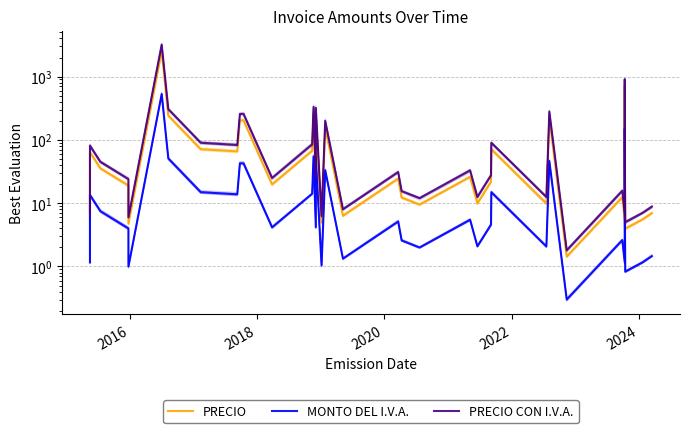

Reading right to left, extract all data points from this chart.

PRECIO: 7.0	5.5	4.0	71.1	711.0	5.5	12.4	1.4	220.8	9.9	71.1	21.8	9.9	26.1	9.5	12.3	24.5	6.3	158.0	4.9	253.6	19.8	261.9	67.2	19.8	203.0	203.0	65.8	71.1	242.3	2527.0	4.7	19.0	35.5	64.0	5.5
MONTO DEL I.V.A.: 1.5	1.2	0.8	14.9	149.3	1.2	2.6	0.3	46.4	2.1	14.9	4.6	2.1	5.5	2.0	2.6	5.1	1.3	33.2	1.0	53.2	4.2	55.0	14.1	4.2	42.6	42.6	13.8	14.9	50.9	530.7	1.0	4.0	7.5	13.4	1.2
PRECIO CON I.V.A.: 8.8	7.0	5.0	90.0	900.0	7.0	15.7	1.8	280.0	12.5	90.0	27.5	12.5	33.0	12.0	15.5	31.0	8.0	200.0	6.2	321.0	25.0	332.0	85.0	25.0	257.0	257.0	83.0	90.0	306.0	3200.0	6.0	24.0	45.0	81.0	7.0